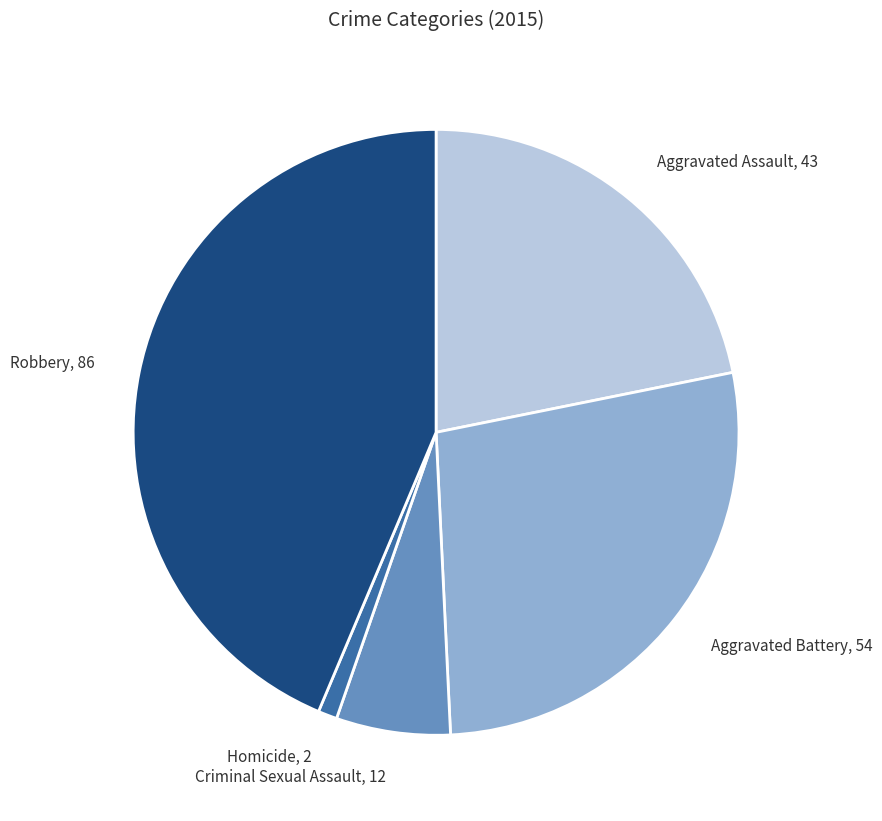

How many slices are in this pie chart?

5